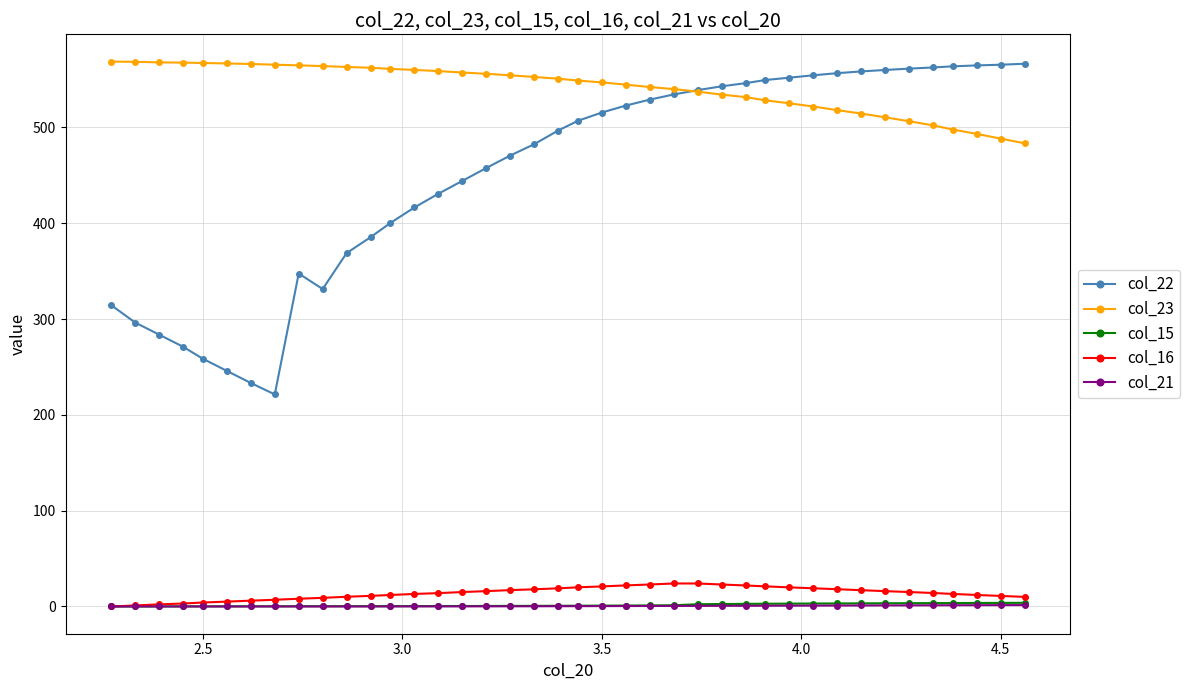

How many lines are shown in the chart?

5